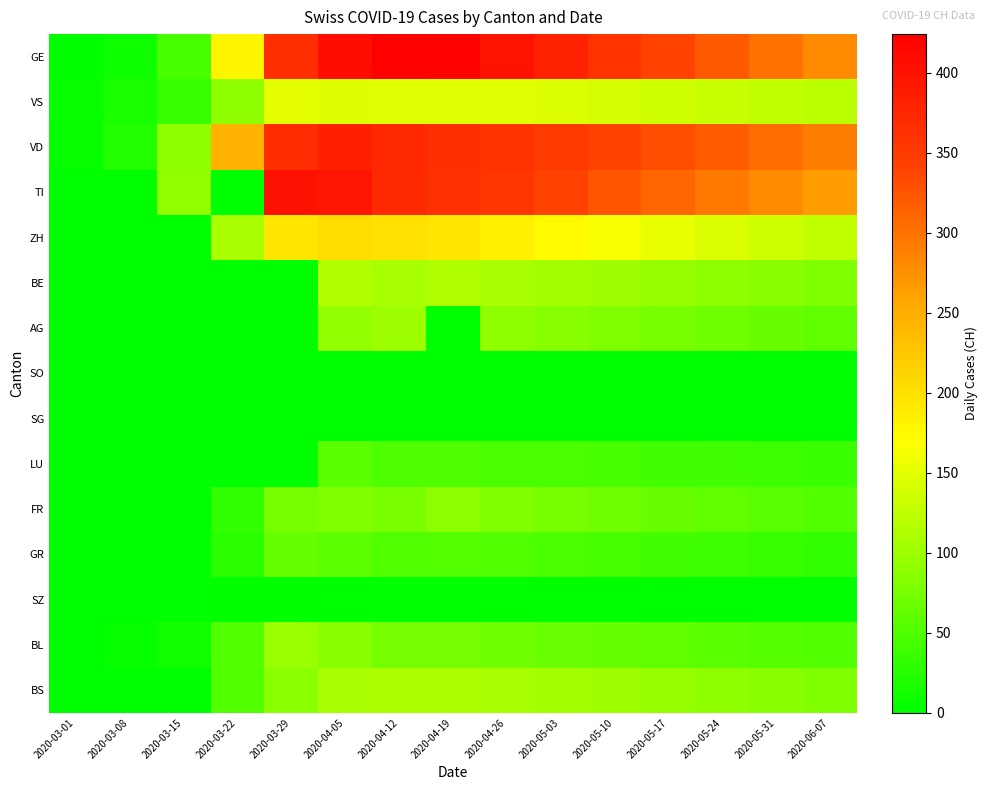

Reading left to right, what are all the values shown in this chart?

GE: 2020-03-01=3	2020-03-08=9	2020-03-15=46	2020-03-22=179	2020-03-29=365	2020-04-05=406	2020-04-12=424	2020-04-19=421	2020-04-26=400	2020-05-03=380	2020-05-10=360	2020-05-17=340	2020-05-24=320	2020-05-31=300	2020-06-07=280
VS: 2020-03-01=6	2020-03-08=15	2020-03-15=35	2020-03-22=91	2020-03-29=152	2020-04-05=146	2020-04-12=149	2020-04-19=149	2020-04-26=148	2020-05-03=145	2020-05-10=140	2020-05-17=135	2020-05-24=130	2020-05-31=125	2020-06-07=120
VD: 2020-03-01=4	2020-03-08=22	2020-03-15=90	2020-03-22=246	2020-03-29=367	2020-04-05=383	2020-04-12=374	2020-04-19=366	2020-04-26=360	2020-05-03=350	2020-05-10=340	2020-05-17=330	2020-05-24=318	2020-05-31=305	2020-06-07=290
TI: 2020-03-01=0	2020-03-08=0	2020-03-15=92	2020-03-22=0	2020-03-29=402	2020-04-05=396	2020-04-12=370	2020-04-19=363	2020-04-26=355	2020-05-03=340	2020-05-10=325	2020-05-17=310	2020-05-24=295	2020-05-31=280	2020-06-07=265
ZH: 2020-03-01=0	2020-03-08=0	2020-03-15=0	2020-03-22=110	2020-03-29=194	2020-04-05=203	2020-04-12=200	2020-04-19=194	2020-04-26=185	2020-05-03=175	2020-05-10=165	2020-05-17=155	2020-05-24=145	2020-05-31=135	2020-06-07=125
BE: 2020-03-01=0	2020-03-08=0	2020-03-15=0	2020-03-22=0	2020-03-29=0	2020-04-05=115	2020-04-12=109	2020-04-19=113	2020-04-26=108	2020-05-03=105	2020-05-10=100	2020-05-17=95	2020-05-24=90	2020-05-31=85	2020-06-07=80
AG: 2020-03-01=0	2020-03-08=0	2020-03-15=0	2020-03-22=0	2020-03-29=0	2020-04-05=94	2020-04-12=100	2020-04-19=0	2020-04-26=90	2020-05-03=85	2020-05-10=80	2020-05-17=75	2020-05-24=70	2020-05-31=65	2020-06-07=60
SO: 2020-03-01=0	2020-03-08=0	2020-03-15=0	2020-03-22=0	2020-03-29=0	2020-04-05=0	2020-04-12=0	2020-04-19=0	2020-04-26=0	2020-05-03=0	2020-05-10=0	2020-05-17=0	2020-05-24=0	2020-05-31=0	2020-06-07=0
SG: 2020-03-01=0	2020-03-08=0	2020-03-15=0	2020-03-22=0	2020-03-29=0	2020-04-05=0	2020-04-12=0	2020-04-19=0	2020-04-26=0	2020-05-03=0	2020-05-10=0	2020-05-17=0	2020-05-24=0	2020-05-31=0	2020-06-07=0
LU: 2020-03-01=0	2020-03-08=0	2020-03-15=0	2020-03-22=0	2020-03-29=0	2020-04-05=57	2020-04-12=49	2020-04-19=49	2020-04-26=48	2020-05-03=47	2020-05-10=45	2020-05-17=43	2020-05-24=41	2020-05-31=39	2020-06-07=37
FR: 2020-03-01=0	2020-03-08=0	2020-03-15=0	2020-03-22=32	2020-03-29=76	2020-04-05=81	2020-04-12=77	2020-04-19=89	2020-04-26=80	2020-05-03=75	2020-05-10=70	2020-05-17=65	2020-05-24=60	2020-05-31=55	2020-06-07=50
GR: 2020-03-01=0	2020-03-08=0	2020-03-15=0	2020-03-22=27	2020-03-29=63	2020-04-05=59	2020-04-12=51	2020-04-19=52	2020-04-26=50	2020-05-03=48	2020-05-10=45	2020-05-17=42	2020-05-24=39	2020-05-31=36	2020-06-07=33
SZ: 2020-03-01=0	2020-03-08=0	2020-03-15=0	2020-03-22=3	2020-03-29=2	2020-04-05=0	2020-04-12=0	2020-04-19=0	2020-04-26=0	2020-05-03=0	2020-05-10=0	2020-05-17=0	2020-05-24=0	2020-05-31=0	2020-06-07=0
BL: 2020-03-01=1	2020-03-08=4	2020-03-15=12	2020-03-22=50	2020-03-29=99	2020-04-05=86	2020-04-12=73	2020-04-19=73	2020-04-26=70	2020-05-03=67	2020-05-10=63	2020-05-17=60	2020-05-24=57	2020-05-31=54	2020-06-07=51
BS: 2020-03-01=1	2020-03-08=1	2020-03-15=0	2020-03-22=50	2020-03-29=87	2020-04-05=108	2020-04-12=112	2020-04-19=112	2020-04-26=108	2020-05-03=105	2020-05-10=100	2020-05-17=95	2020-05-24=90	2020-05-31=85	2020-06-07=80